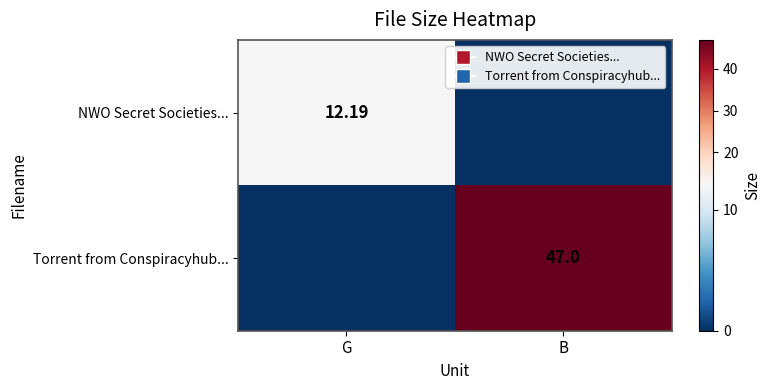

Is it true that NWO Secret Societies... equals -4.4 at B?

False